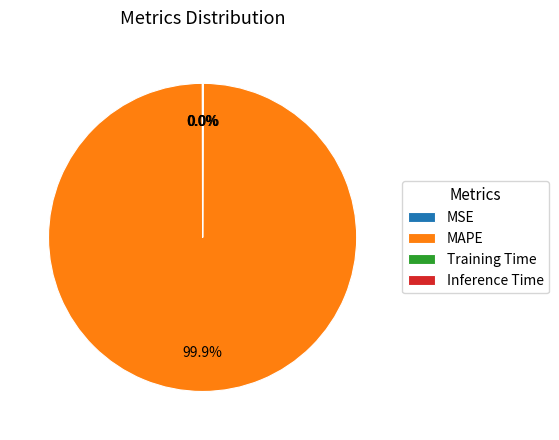

What is the largest slice in the pie chart?

MAPE